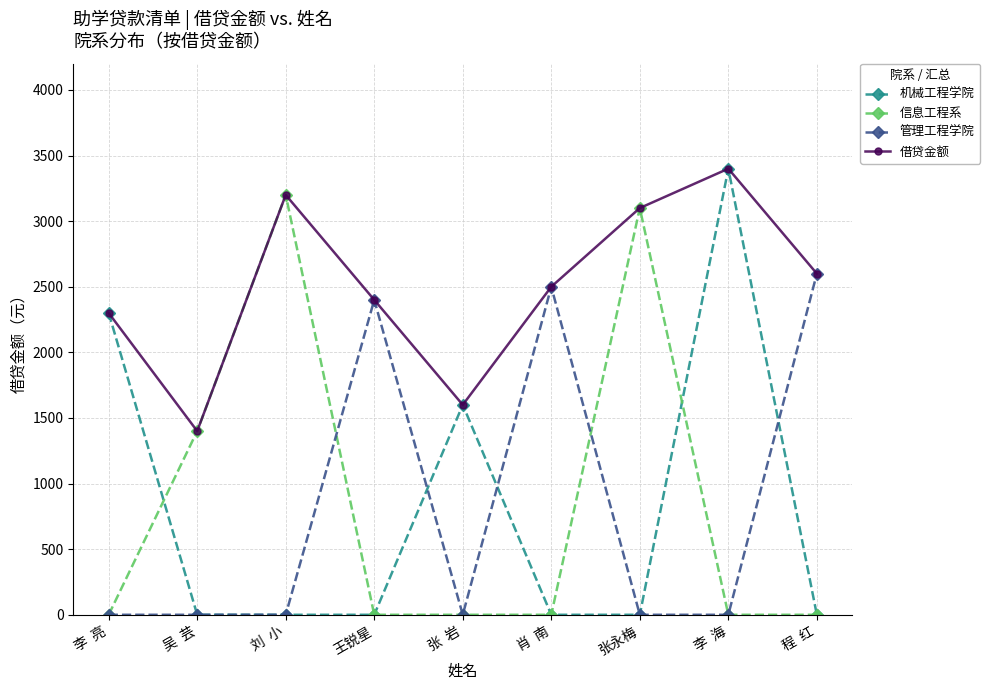

The value of 管理工程学院 at 刘  小 is 1304. True or false?

False